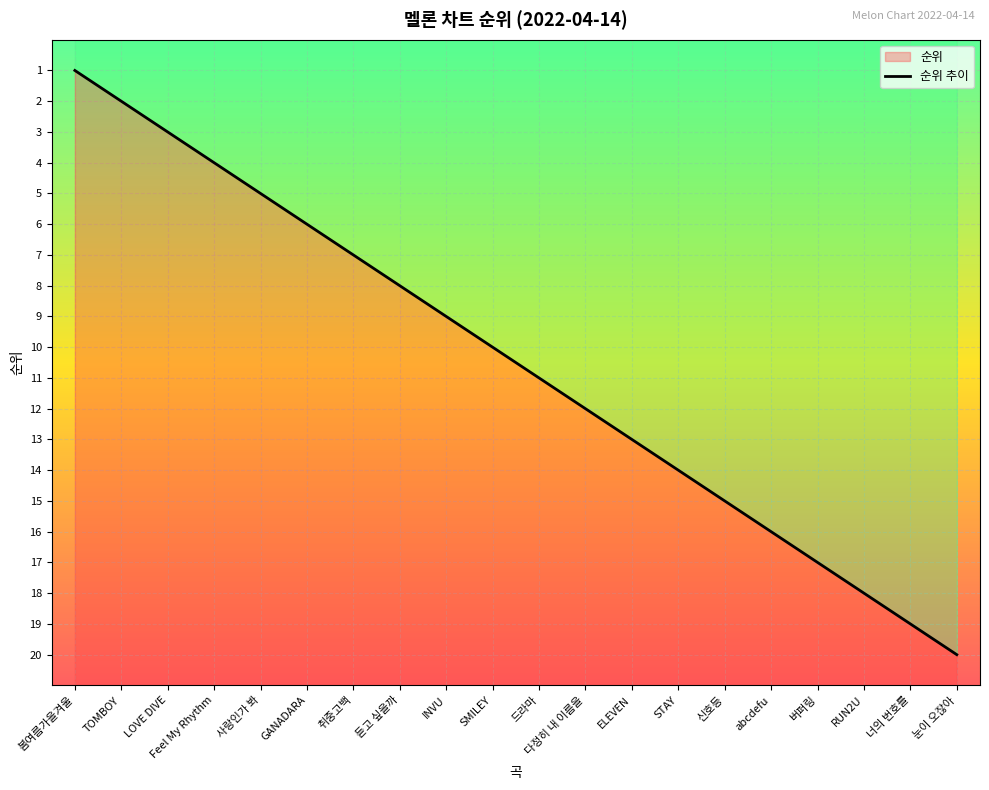

What is the average value?

10